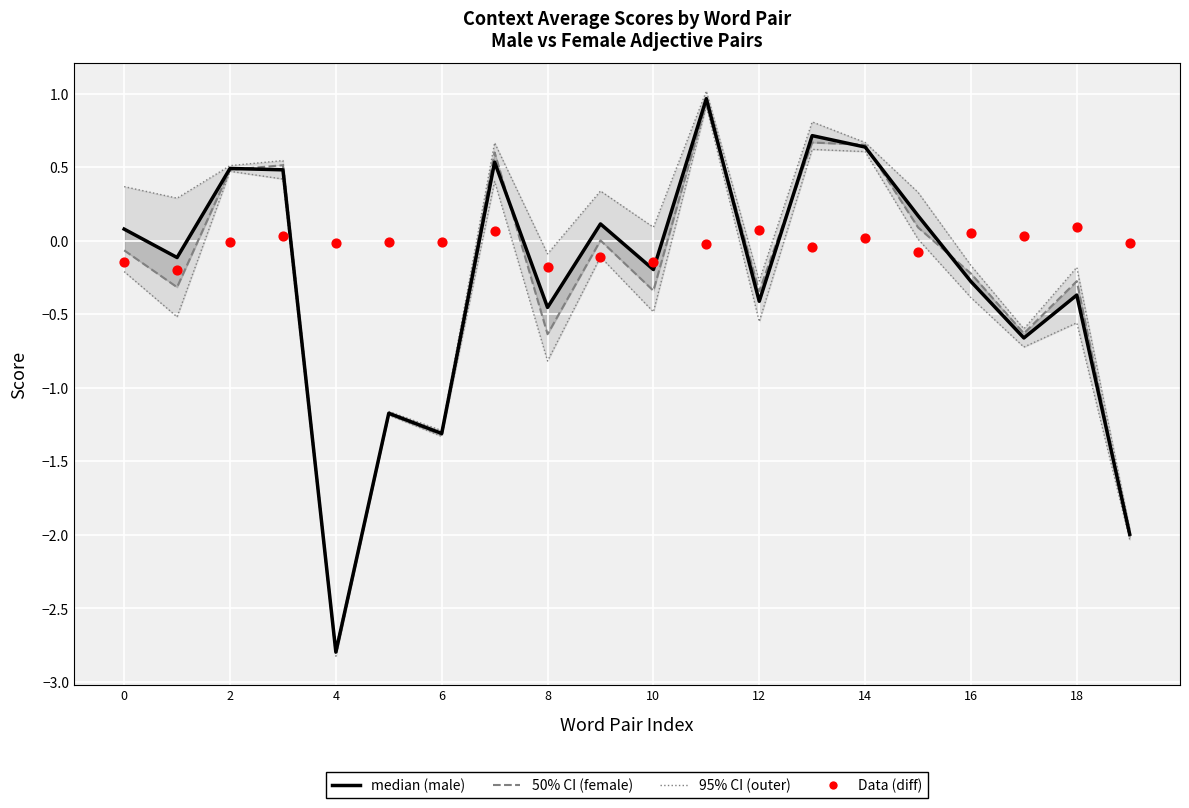

At how many categories does at least one series exceed 0?

13